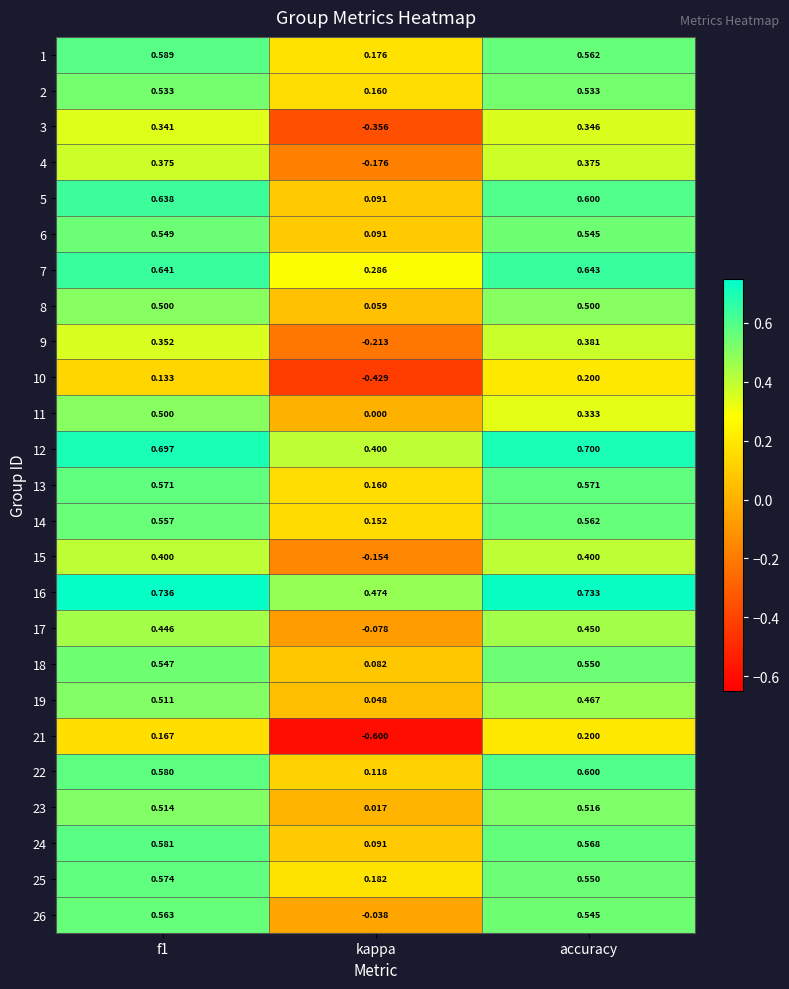

At which label is 12 closest to 0?

kappa